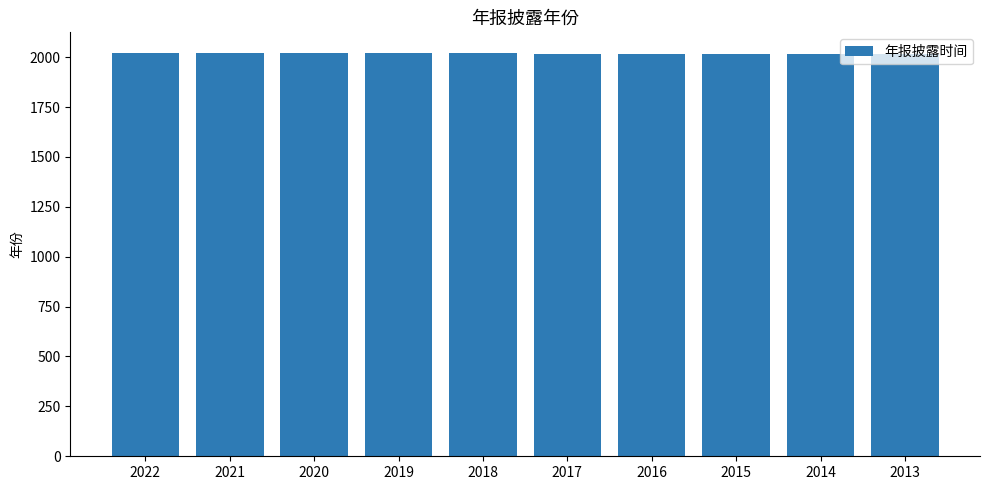

What is the value of the 1st bar from the left?

2023